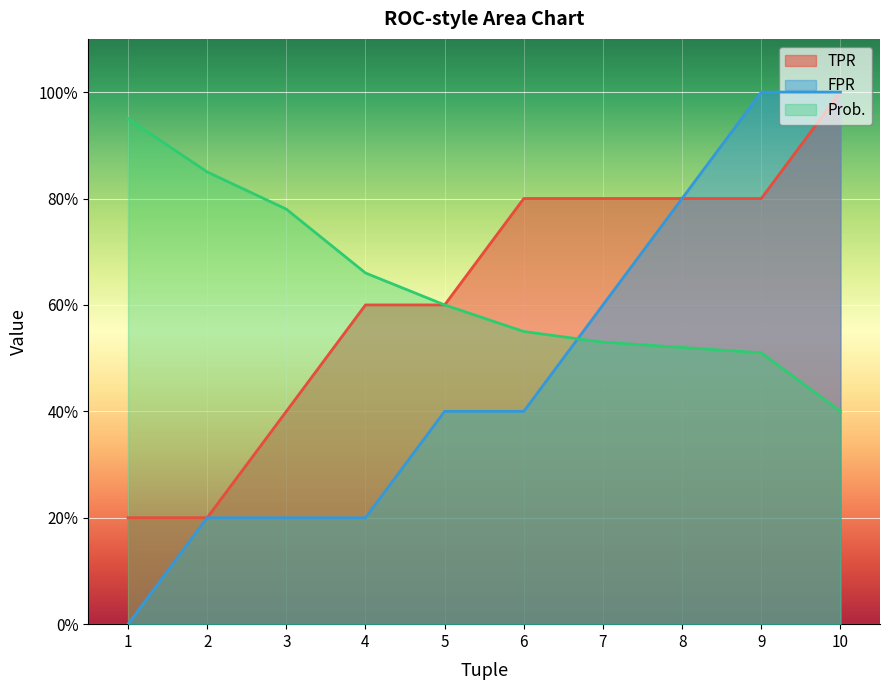

What is the difference between the maximum and minimum values in the FPR series?

1.0